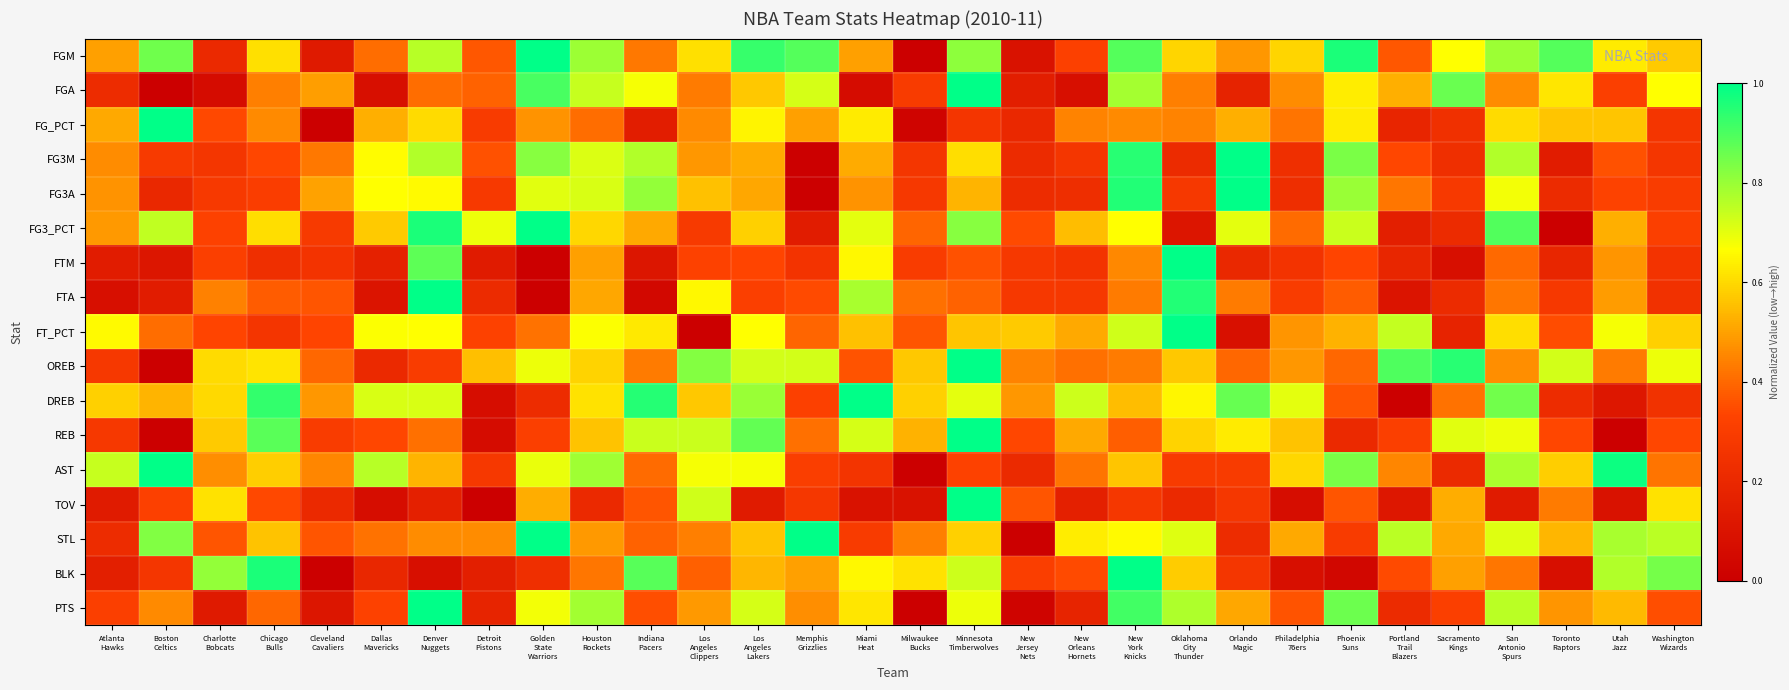

Between Orlando
Magic and Los
Angeles
Clippers, which is larger?

Los
Angeles
Clippers